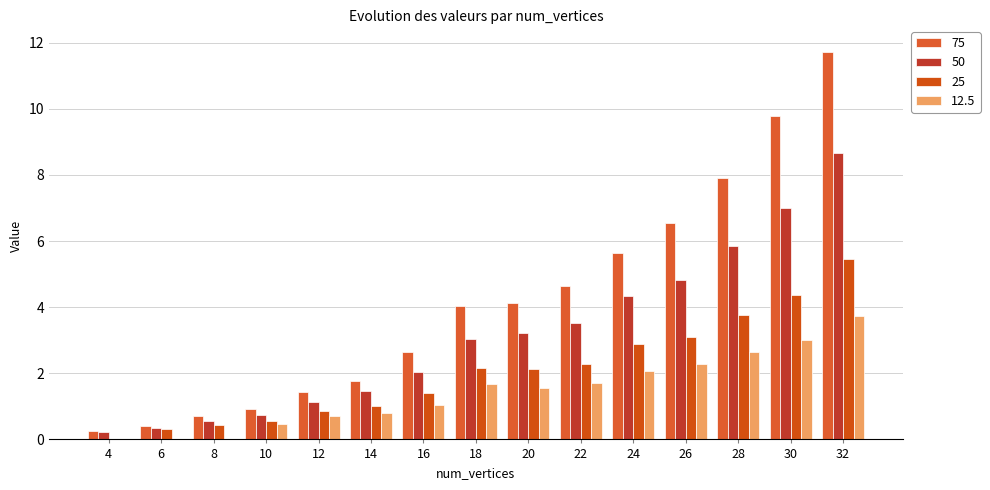

At which label does 75 reach its minimum?

4